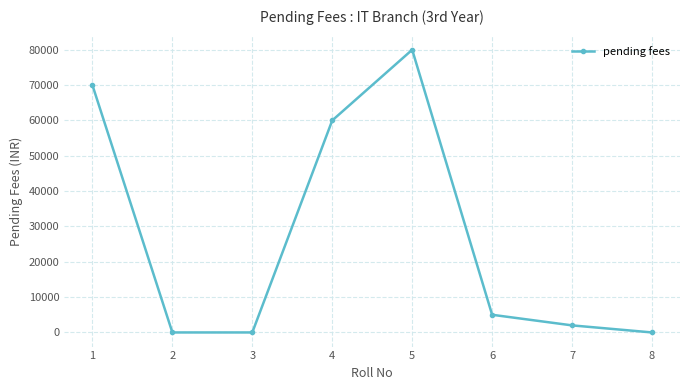

The value at 6 is 5000. True or false?

True